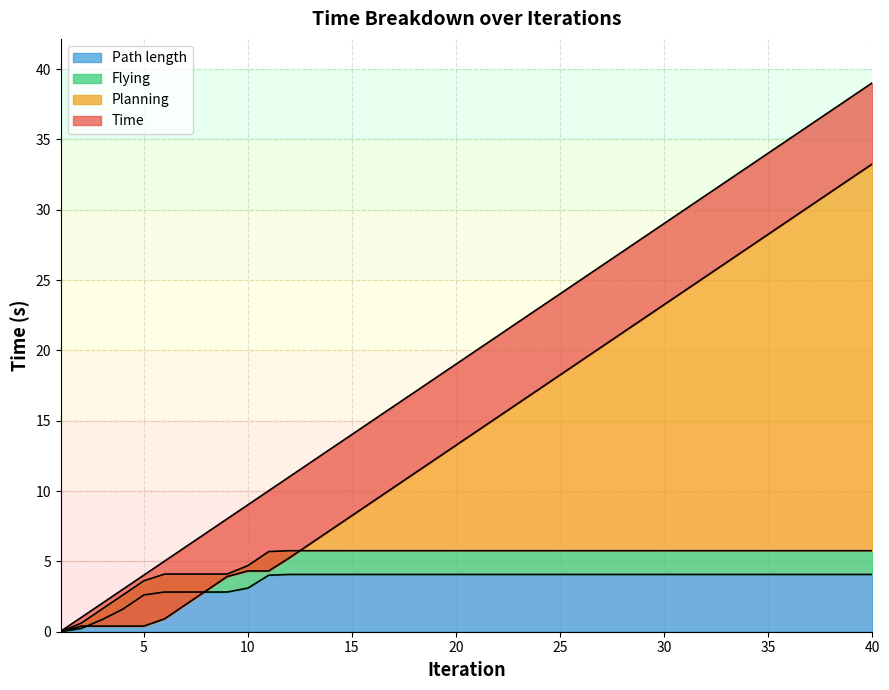

True or false: Path length and Flying intersect in this chart.

False